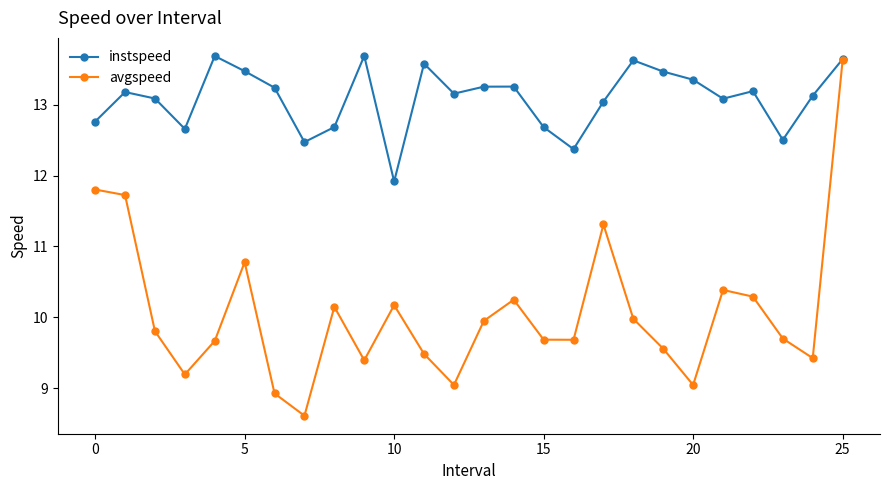

Is this an area chart (filled region under the line)?

No